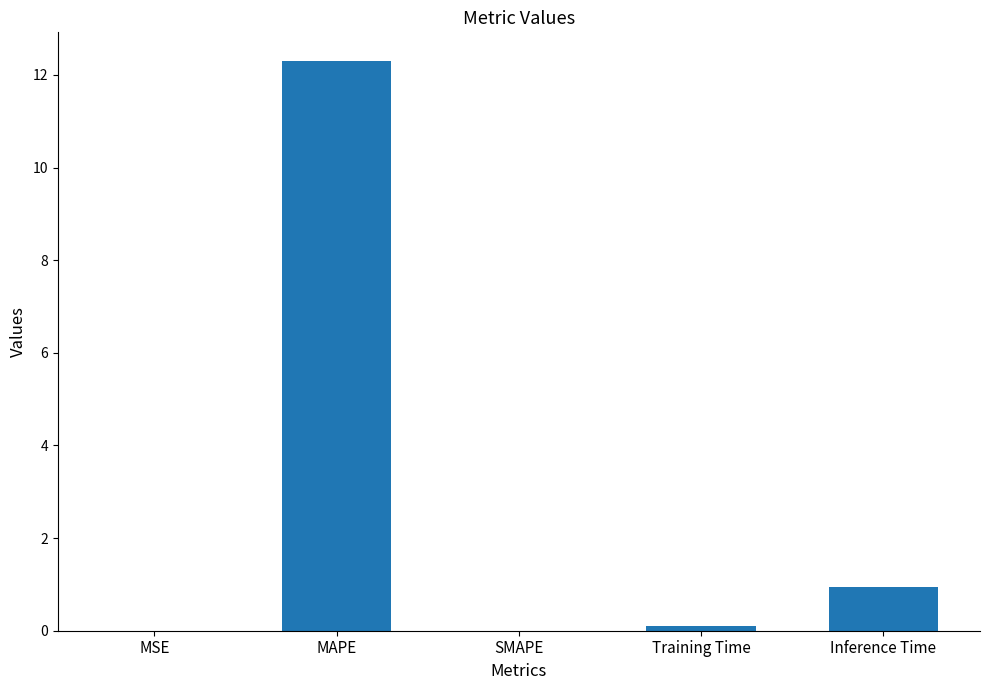

What is the greatest value displayed?

12.3